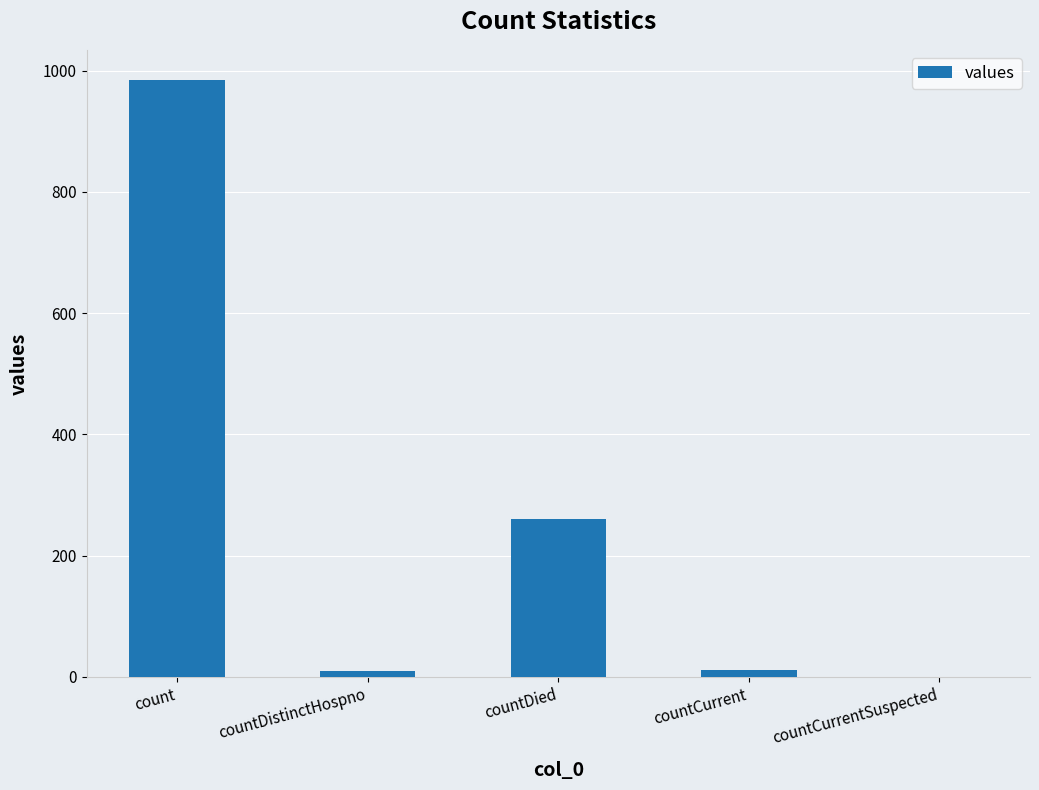

Which has a higher value, countDied or countCurrentSuspected?

countDied